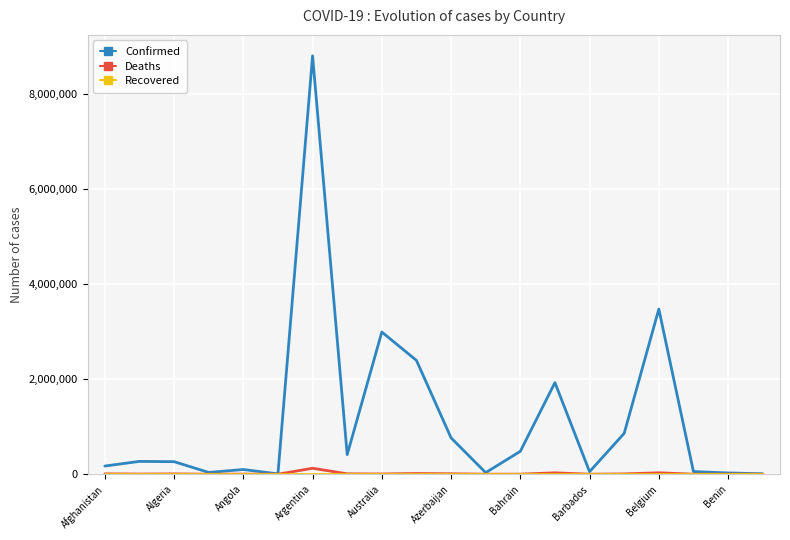

Which series has the widest spread of values?

Confirmed